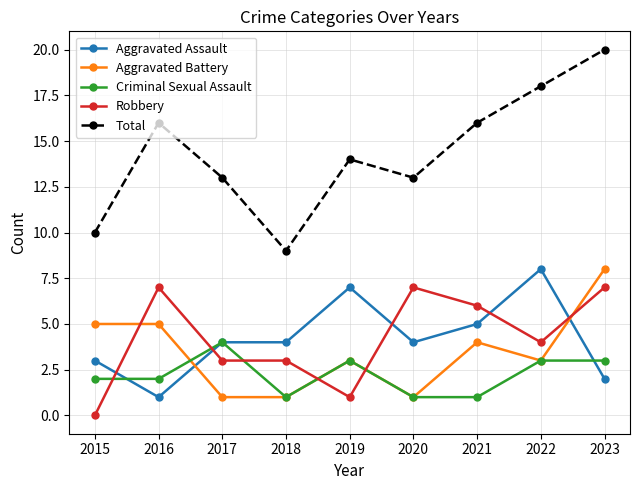

Does the chart display data point markers on the line(s)?

Yes